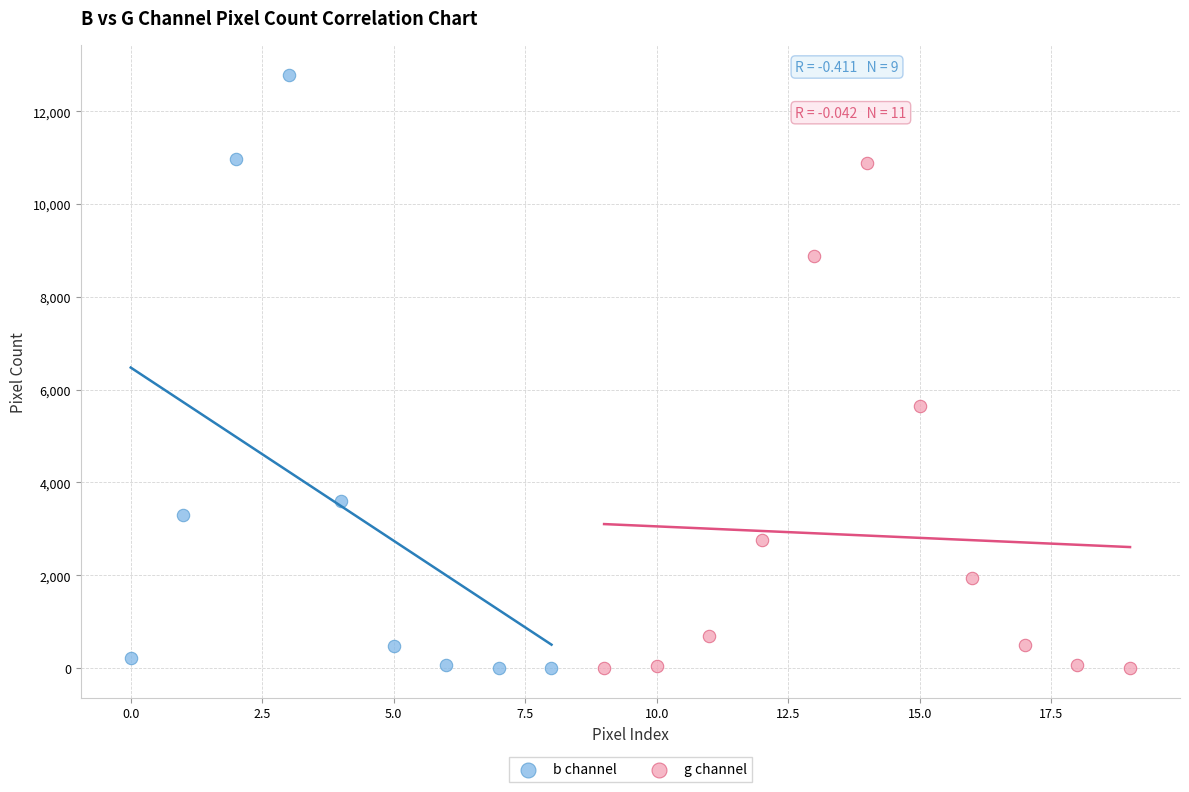

What are all the series names shown in the legend?

b channel, g channel